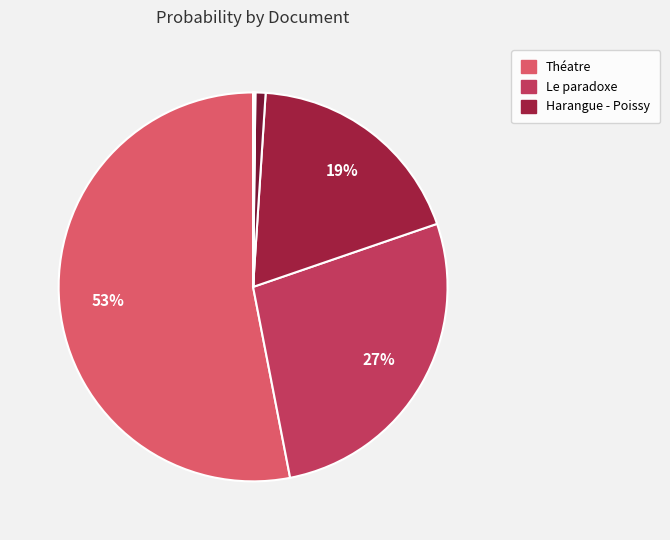

To the nearest percent, what is the average slice percentage?

10%